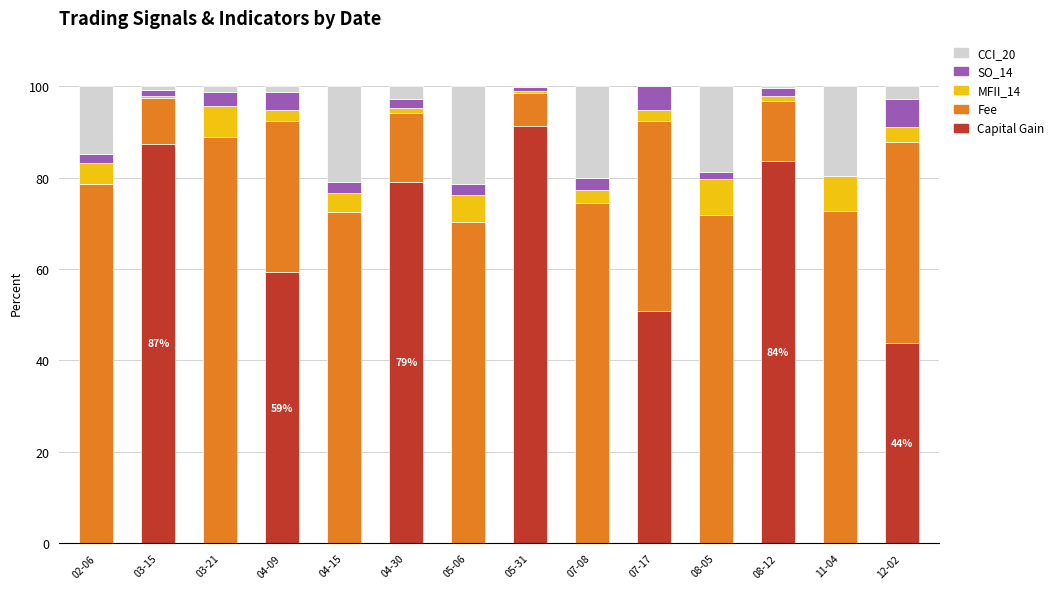

What is the highest value of the Capital Gain series?

91.3